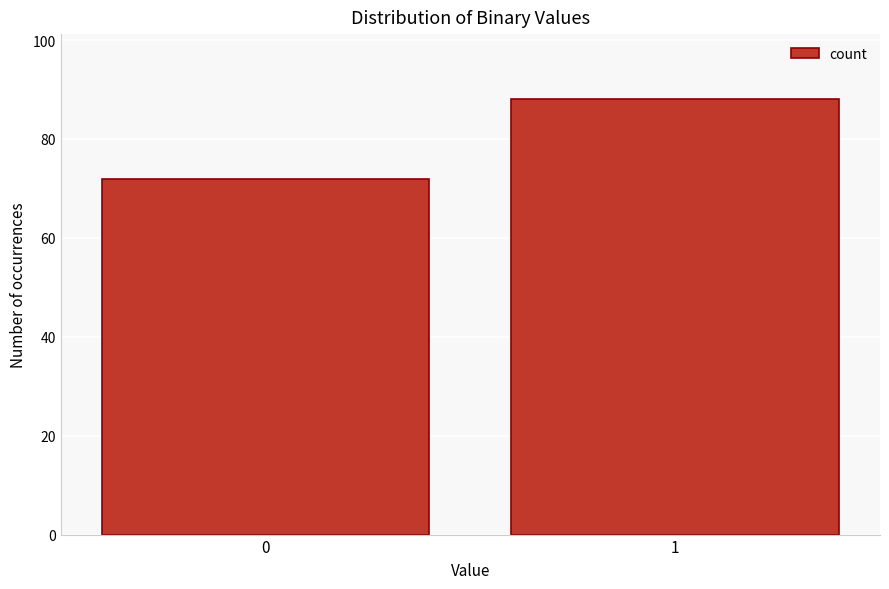

Reading left to right, what are all the values shown in this chart?

0=72	1=88